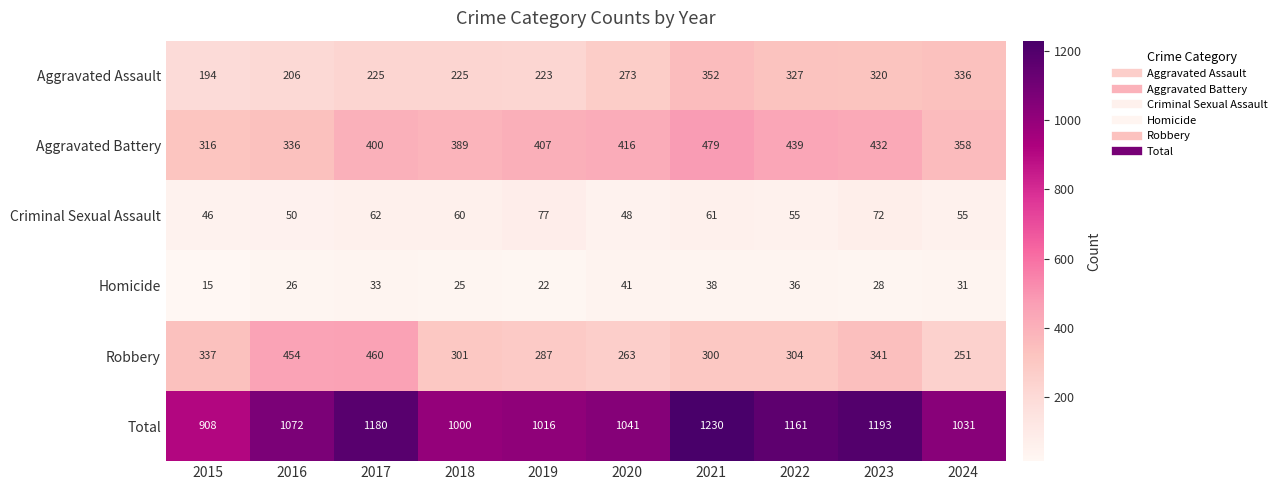

List the series in order of their peak value, lowest first.

Homicide, Criminal Sexual Assault, Aggravated Assault, Robbery, Aggravated Battery, Total